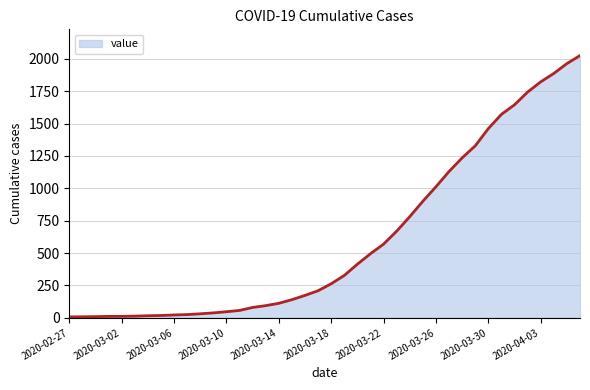

What is the maximum value shown in the chart?

2025